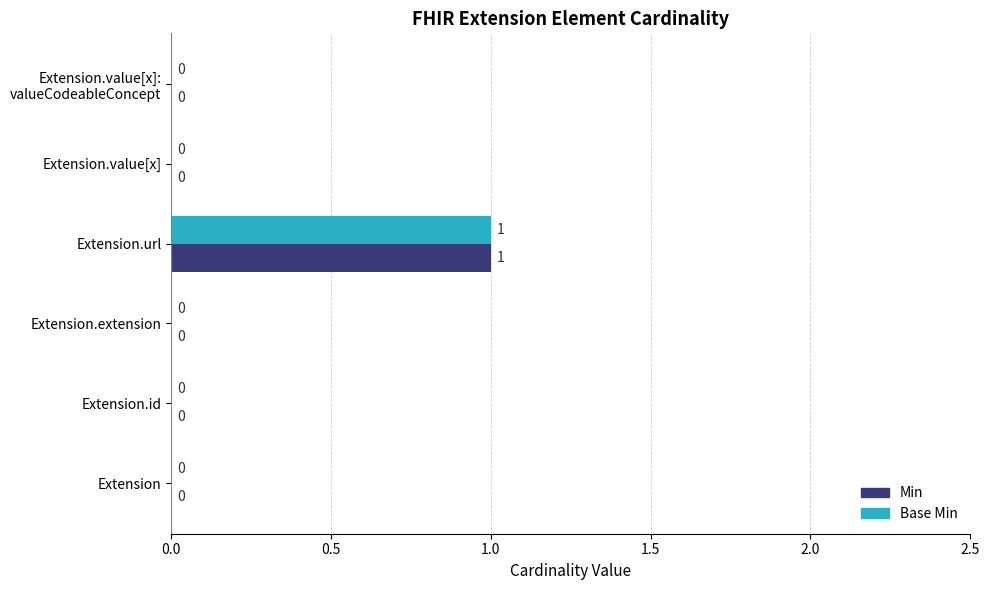

At which category is the sum across all series the highest?

Extension.url